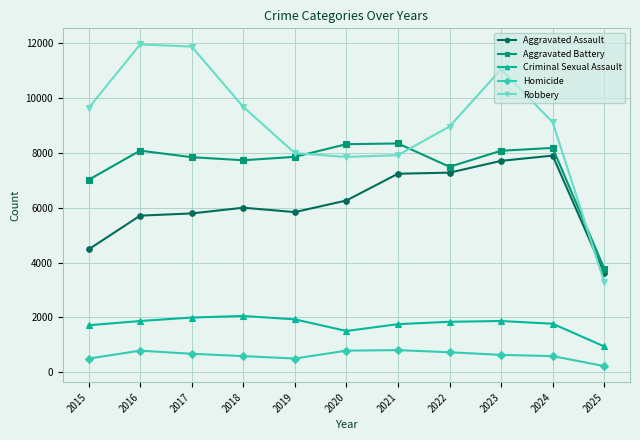

Which series has the widest spread of values?

Robbery